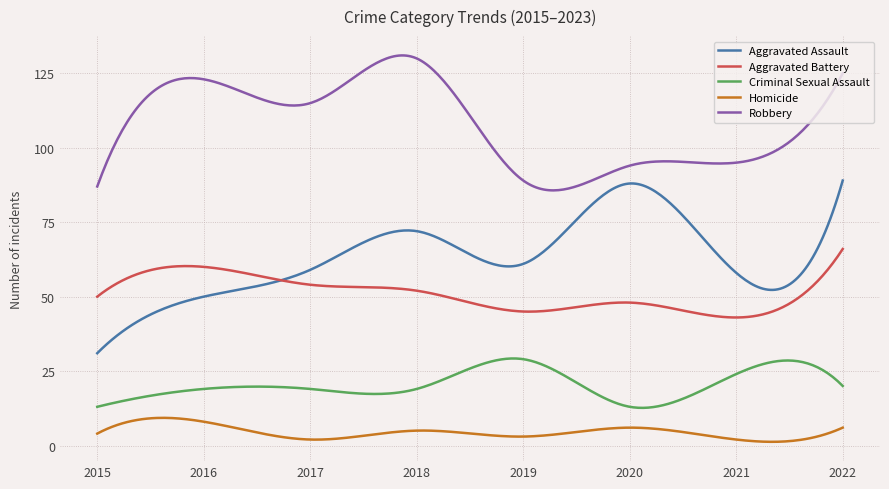

Which series has the largest total across all categories?

Robbery